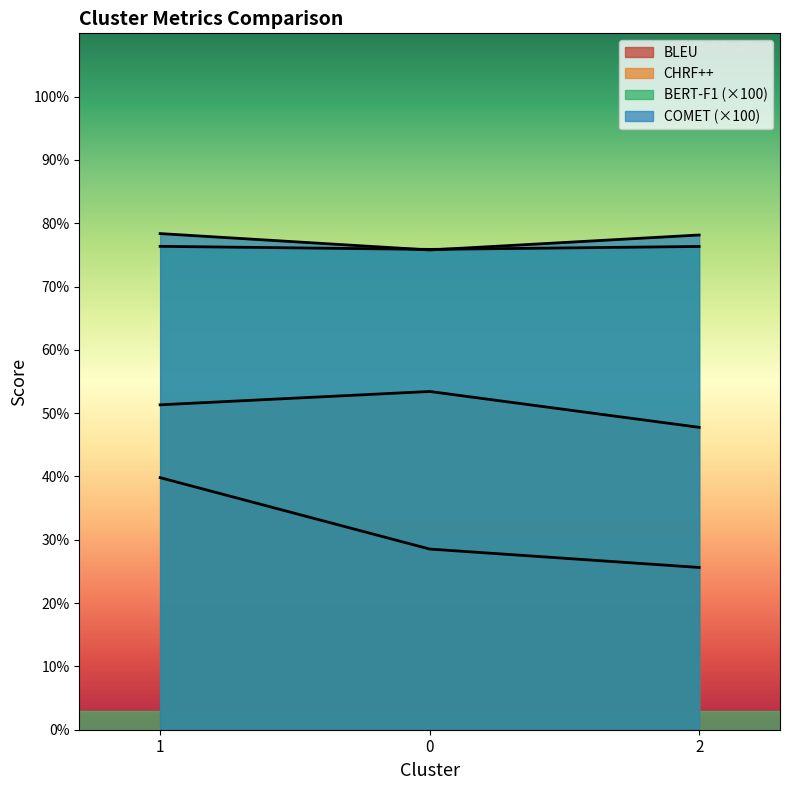

True or false: COMET has a value of 124.0 at 1.

False